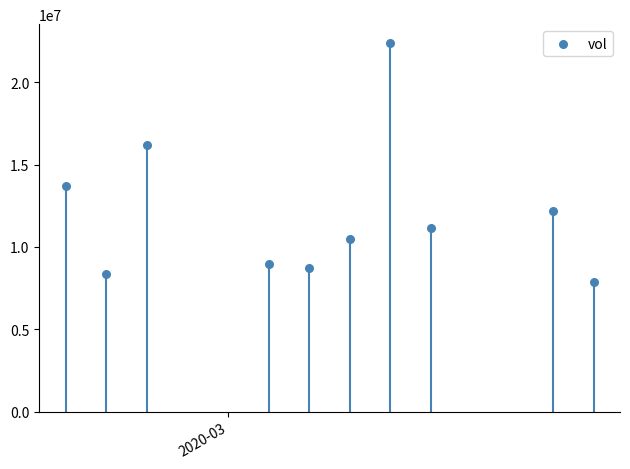

What is the average Y value?

12011090